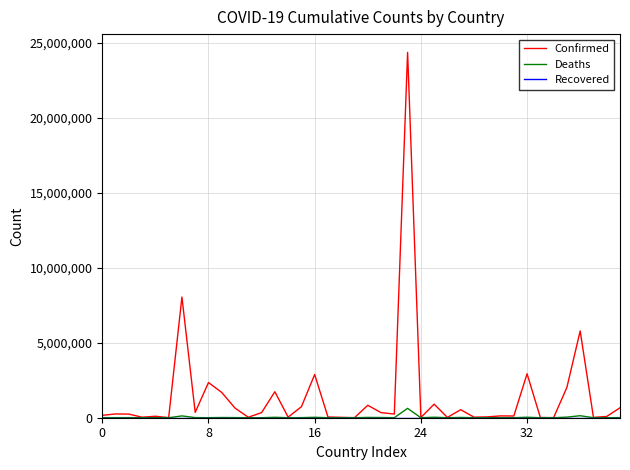

Which series has the largest total across all categories?

Confirmed